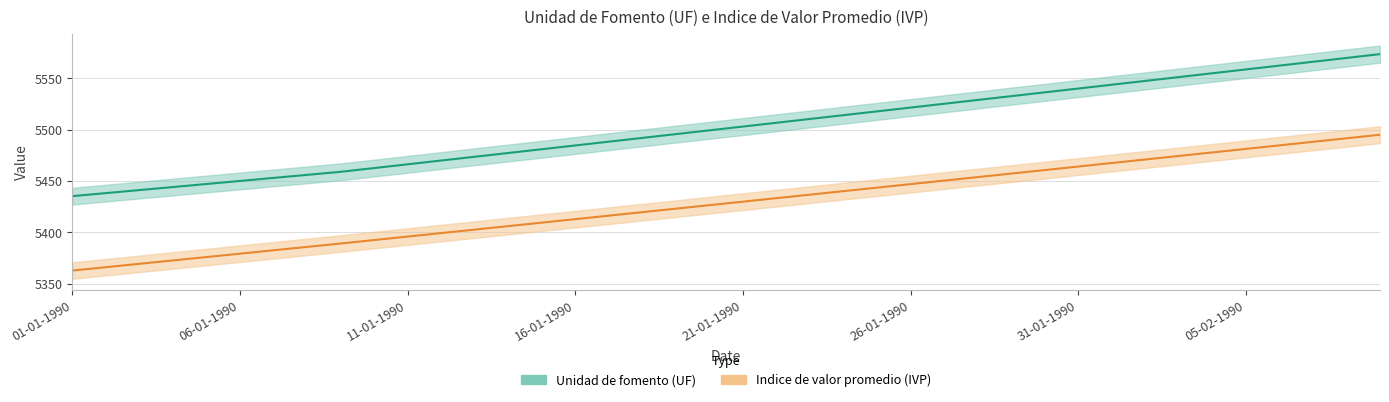

True or false: Unidad de fomento (UF) has a value of 5450.1 at 06-01-1990.

True